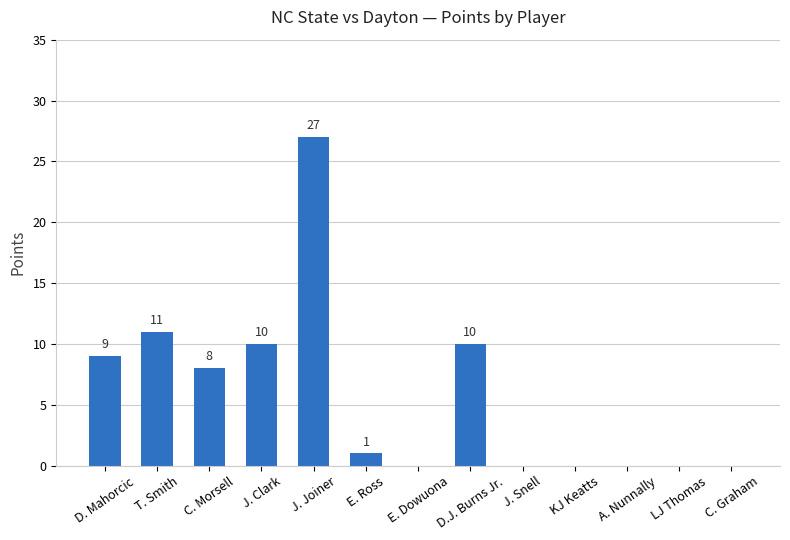

How many positive values are there?

7